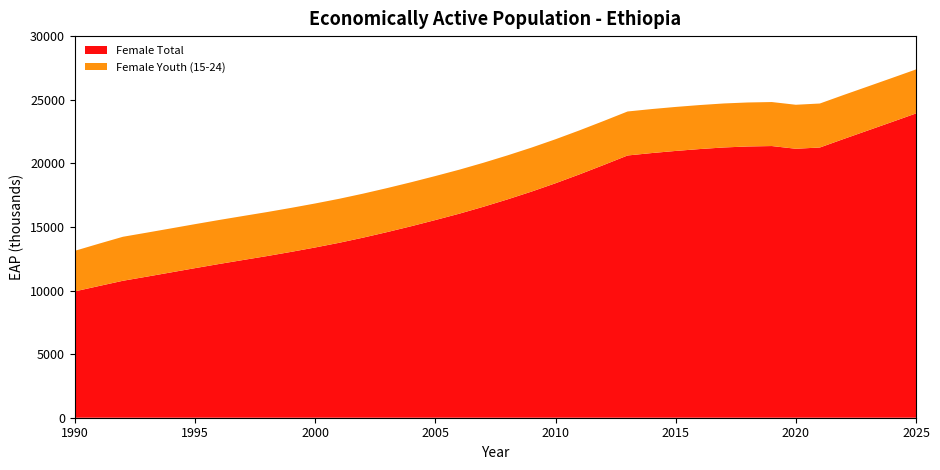

Reading left to right, extract all data points from this chart.

Female Total: 1990=9932.4	1991=10352.2	1992=10766.0	1993=11092.2	1994=11424.4	1995=11758.5	1996=12085.0	1997=12398.7	1998=12709.3	1999=13038.1	2000=13383.9	2001=13752.5	2002=14159.5	2003=14596.1	2004=15056.4	2005=15540.3	2006=16041.7	2007=16584.0	2008=17162.8	2009=17775.4	2010=18432.3	2011=19132.6	2012=19865.6	2013=20616.0	2014=20805.6	2015=20973.4	2016=21121.1	2017=21246.1	2018=21324.3	2019=21357.8	2020=21144.0	2021=21242.9	2022=21920.4	2023=22583.9	2024=23249.9	2025=23920.8
Female Youth (15-24): 1990=3189.1	1991=3327.8	1992=3459.2	1993=3459.2	1994=3459.2	1995=3459.2	1996=3459.2	1997=3459.2	1998=3459.2	1999=3459.2	2000=3459.2	2001=3459.2	2002=3459.2	2003=3459.2	2004=3459.2	2005=3459.2	2006=3459.2	2007=3459.2	2008=3459.2	2009=3459.2	2010=3459.2	2011=3459.2	2012=3459.2	2013=3459.2	2014=3459.2	2015=3459.2	2016=3459.2	2017=3459.2	2018=3459.2	2019=3459.2	2020=3459.2	2021=3459.2	2022=3459.2	2023=3459.2	2024=3459.2	2025=3459.2